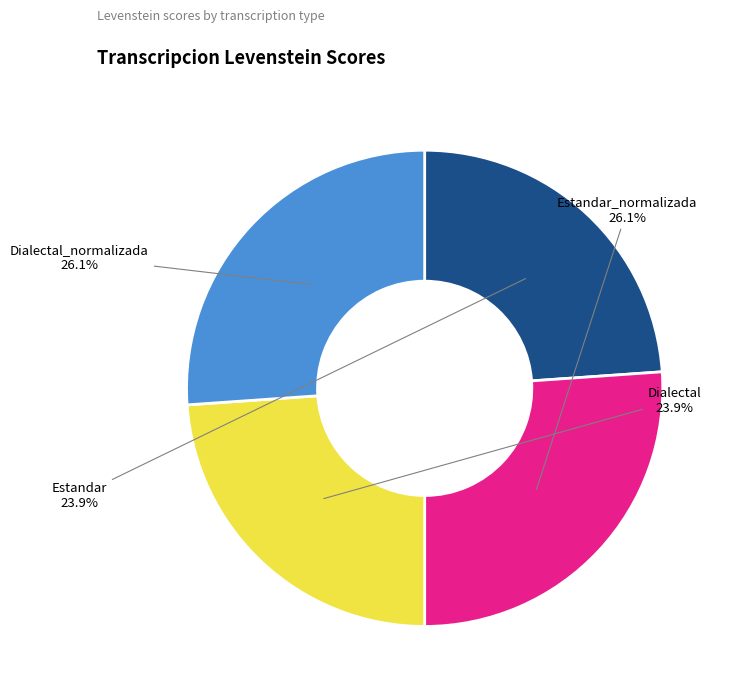

To the nearest percent, what portion does Estandar represent?

24%